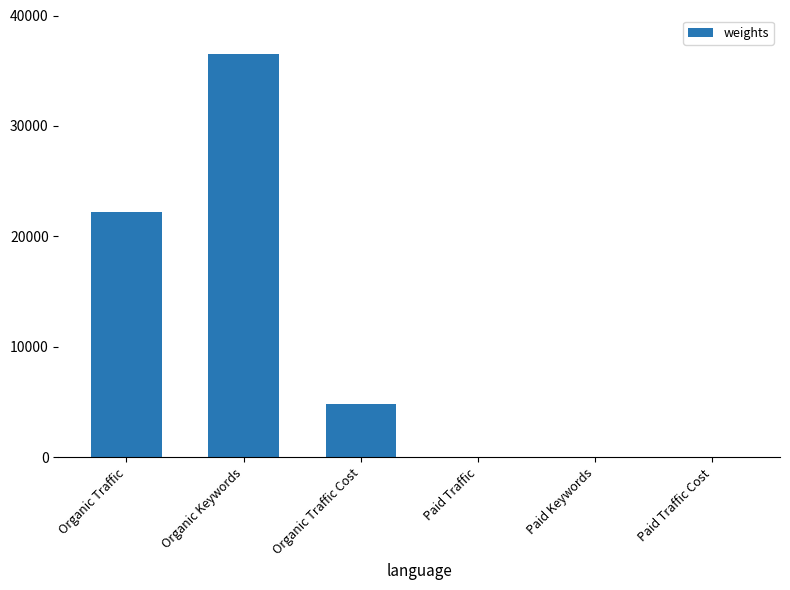

How many values are between 0 and 22231?

5